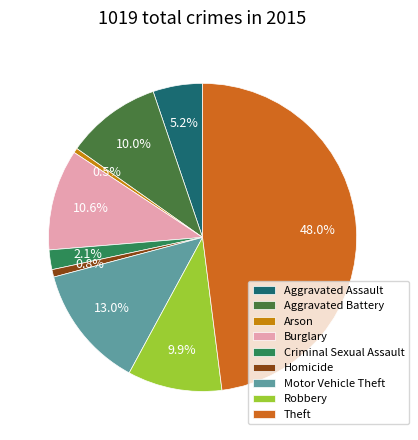

How much of the chart is everything except Burglary?

89.4%